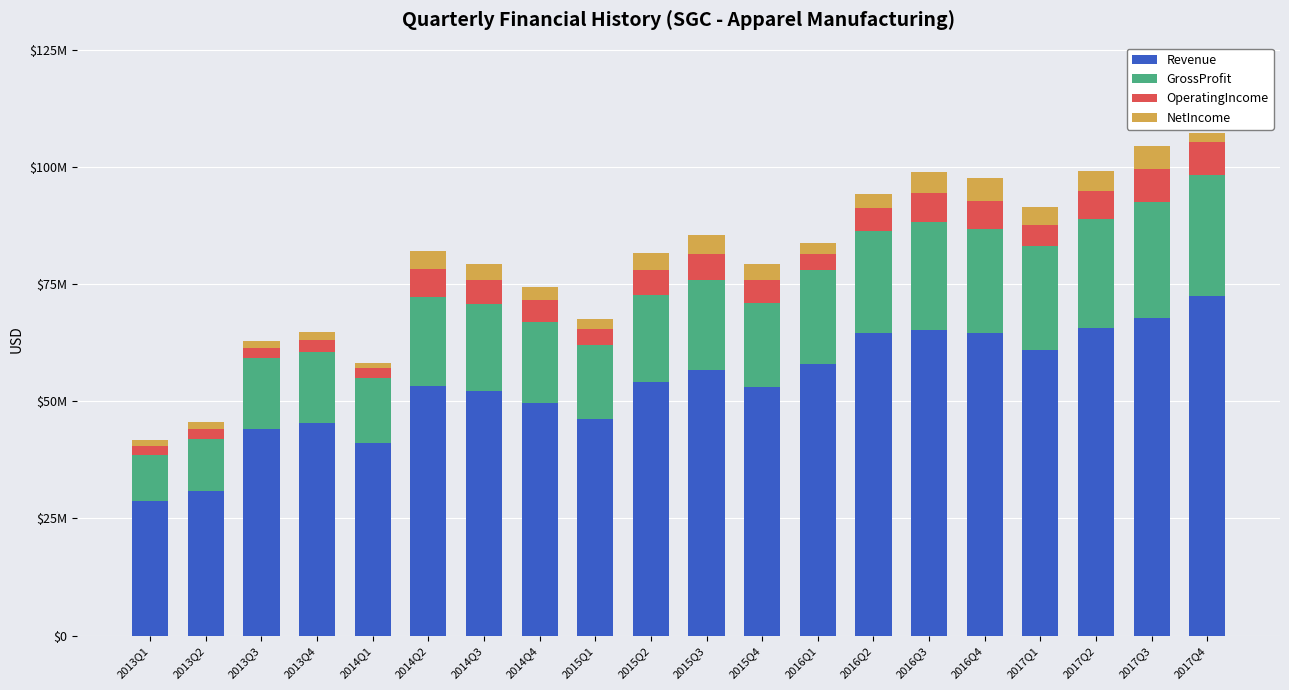

Between 2013Q2 and 2016Q2, which is larger?

2016Q2